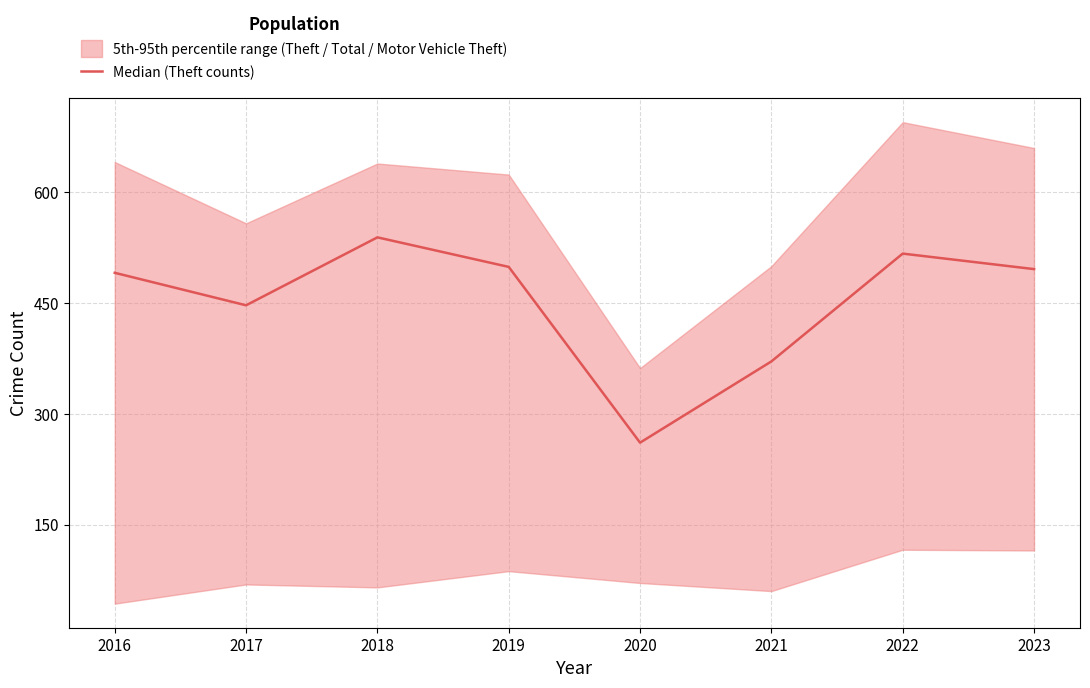

What is the change in value from 2021 to 2023?

+125